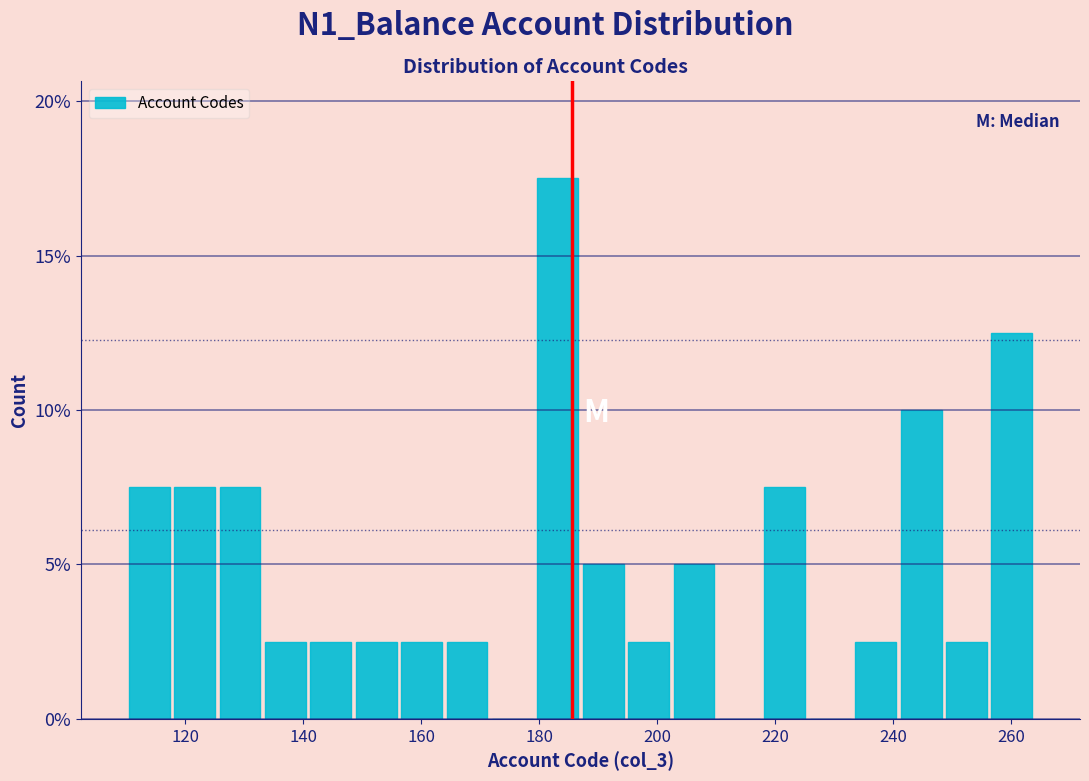

Around what value on the x-axis is the tallest bar? Give the approximate position of its centre, as read against the axis.

184